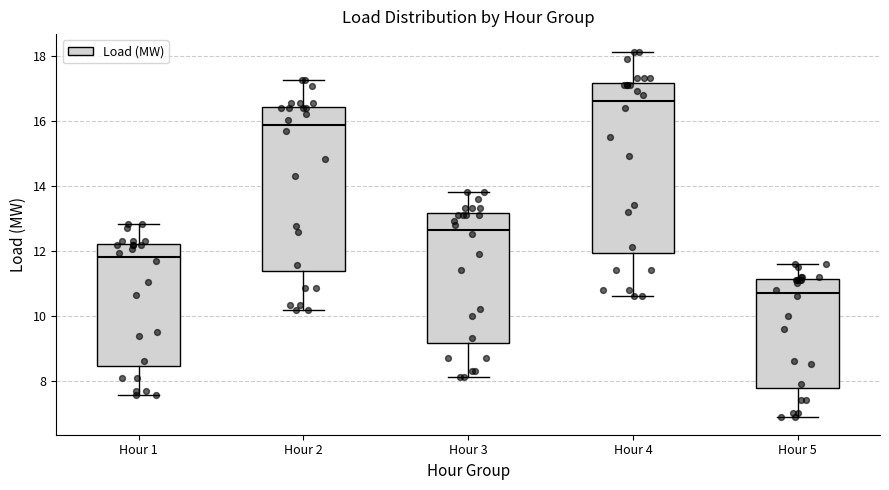

Which box's median line is the lowest?

Hour 5